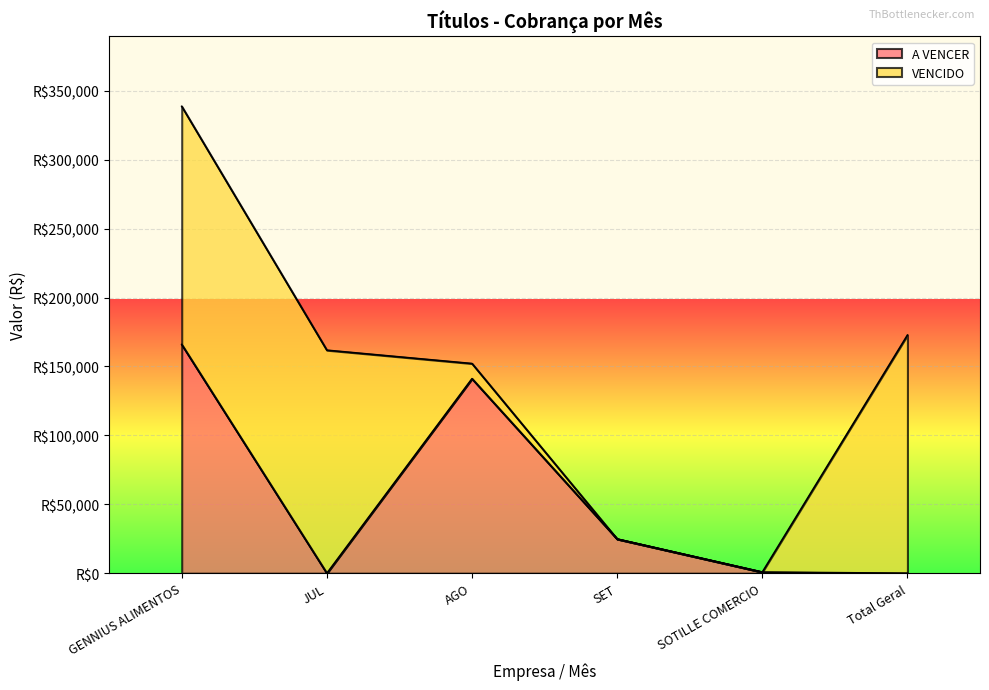

True or false: there are more than 0 points higher than both neighbors.

True